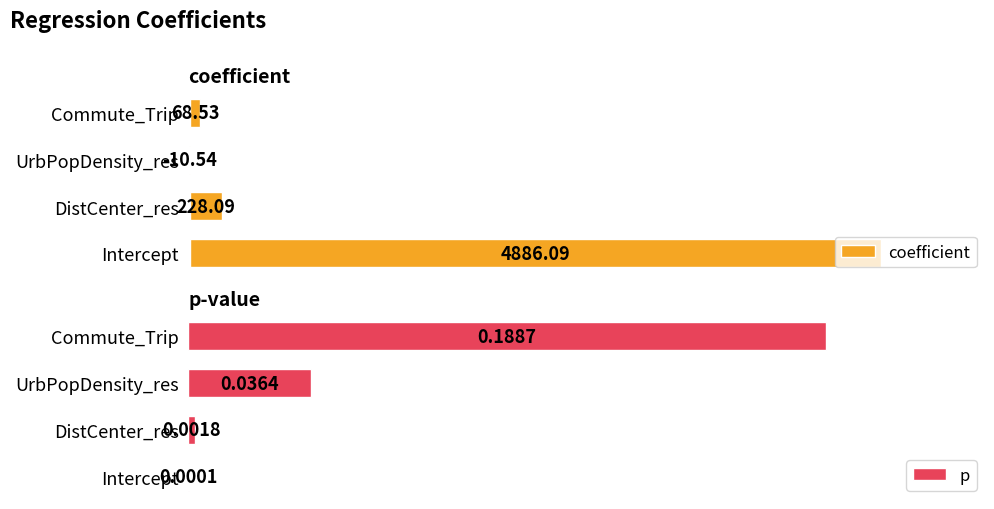

Are the bars grouped side by side (vs. stacked)?

Yes